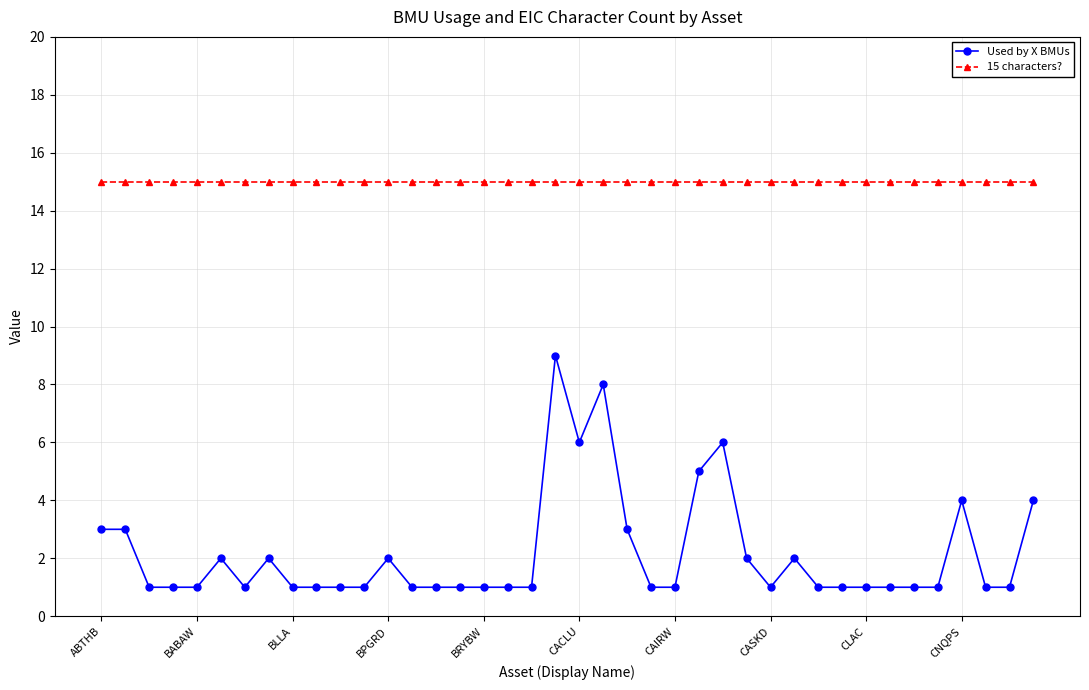

True or false: Used by X BMUs and 15 characters? cross at least once.

False